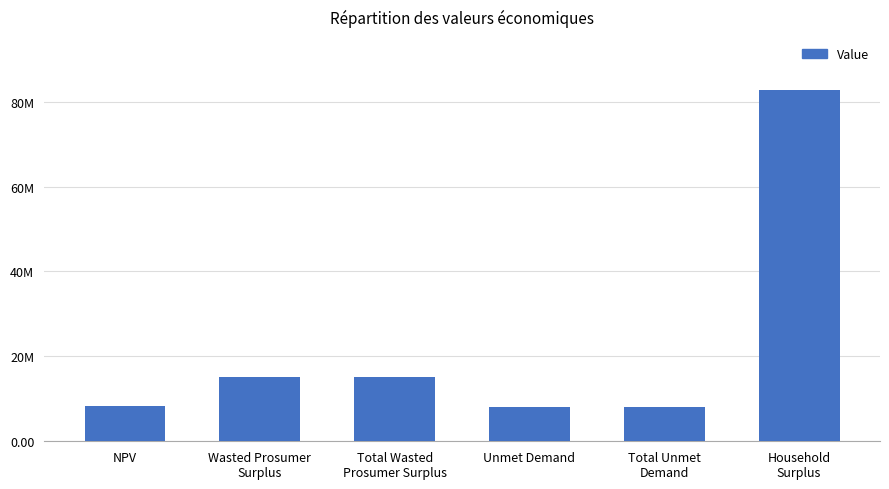

List the labels in order of value, smallest first.

Unmet Demand, Total Unmet
Demand, NPV, Wasted Prosumer
Surplus, Total Wasted
Prosumer Surplus, Household
Surplus